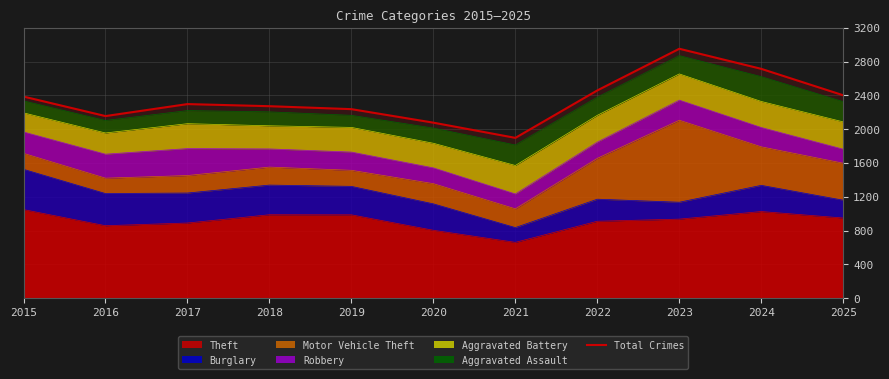

What is the maximum value shown in the chart?

2953